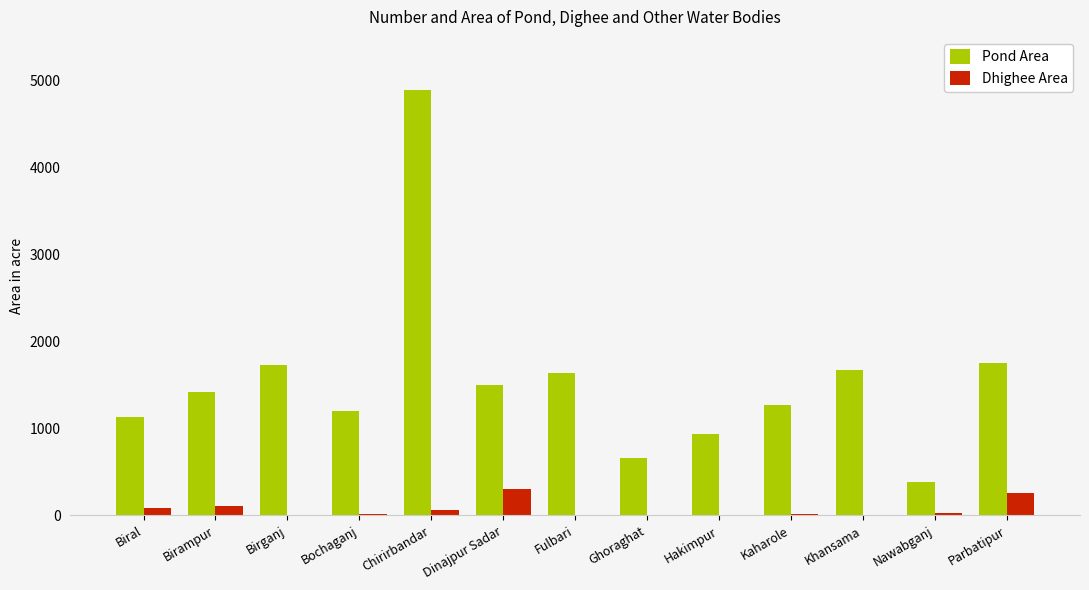

Are the bars horizontal?

No